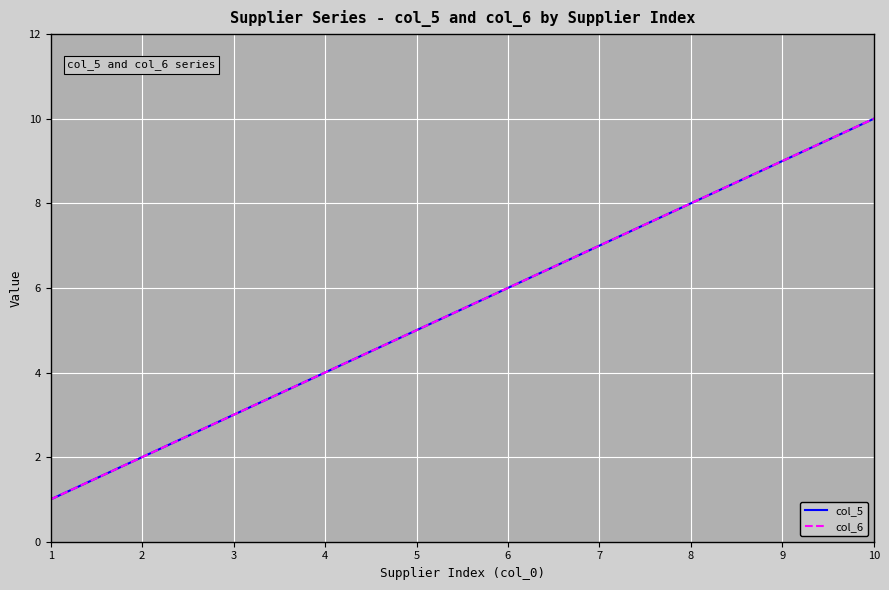

True or false: col_6 has more than 0 points higher than both neighbors.

False